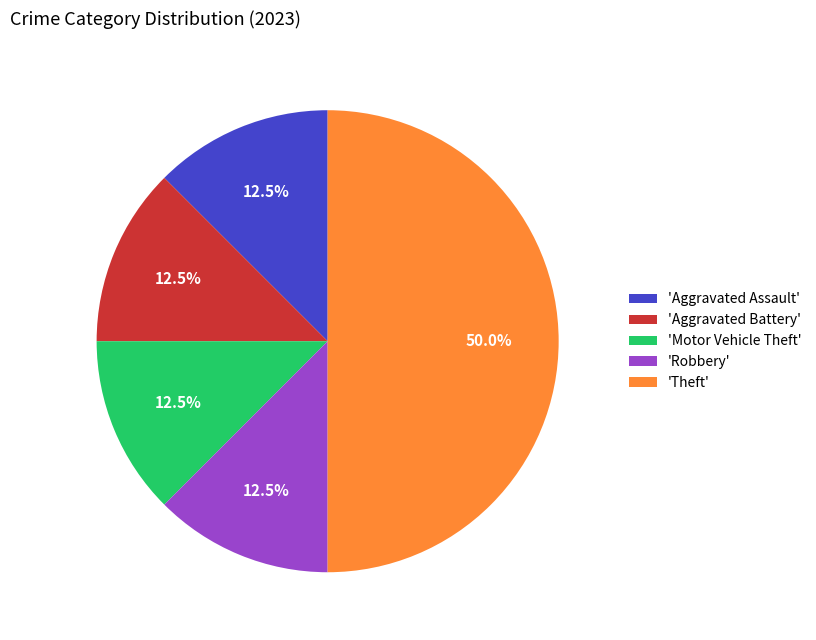

Does 'Aggravated Assault' represent more than half of the total?

No